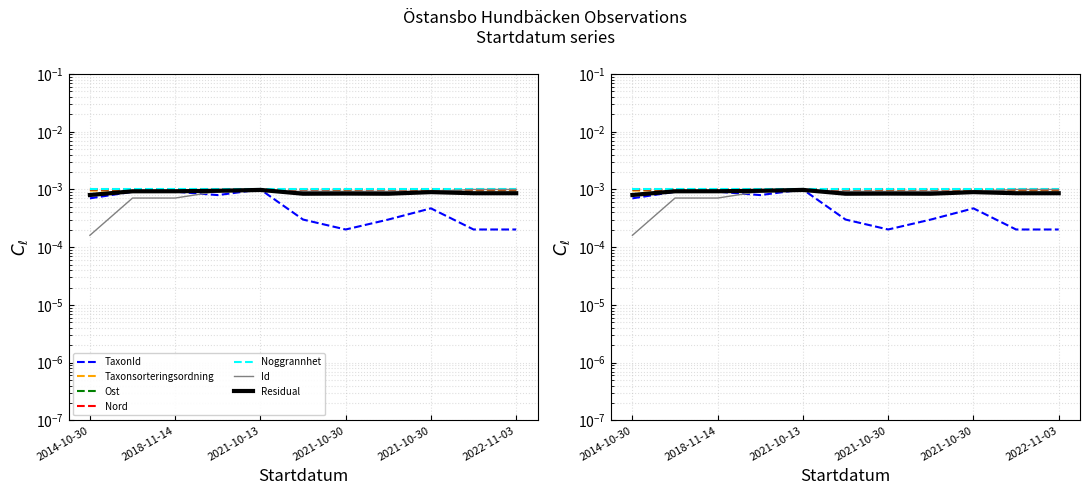

Is the value of Taxonsorteringsordning at 2018-11-14 greater than the value of Ost at 2018-11-14?

No